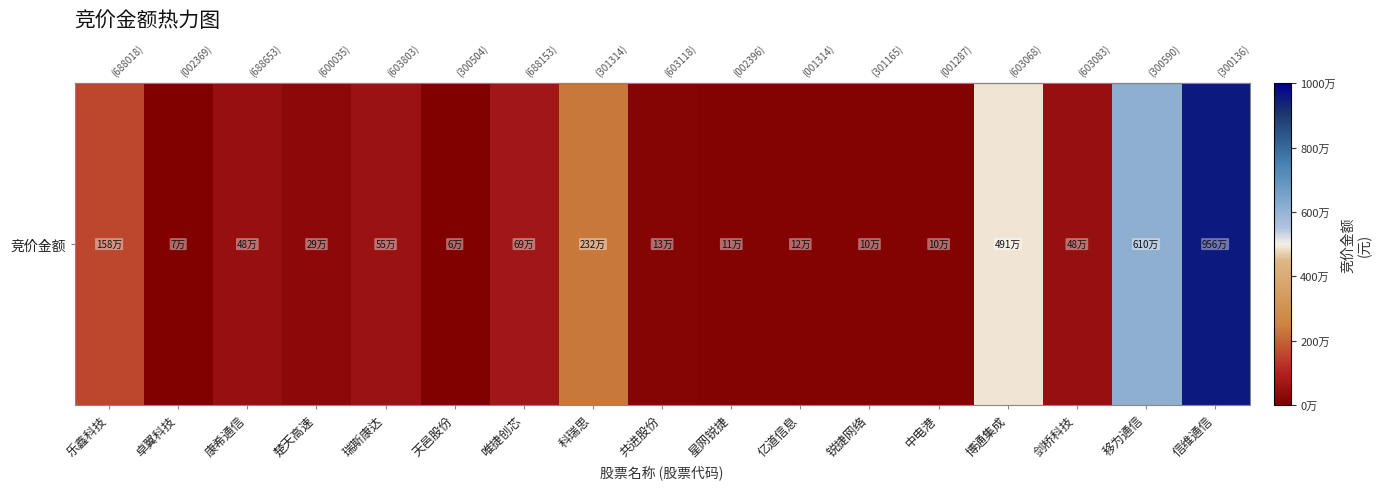

List the labels in order of value, smallest first.

天邑股份, 卓翼科技, 中电港, 锐捷网络, 星网锐捷, 亿道信息, 共进股份, 楚天高速, 康希通信, 剑桥科技, 瑞斯康达, 唯捷创芯, 乐鑫科技, 科瑞思, 博通集成, 移为通信, 信维通信